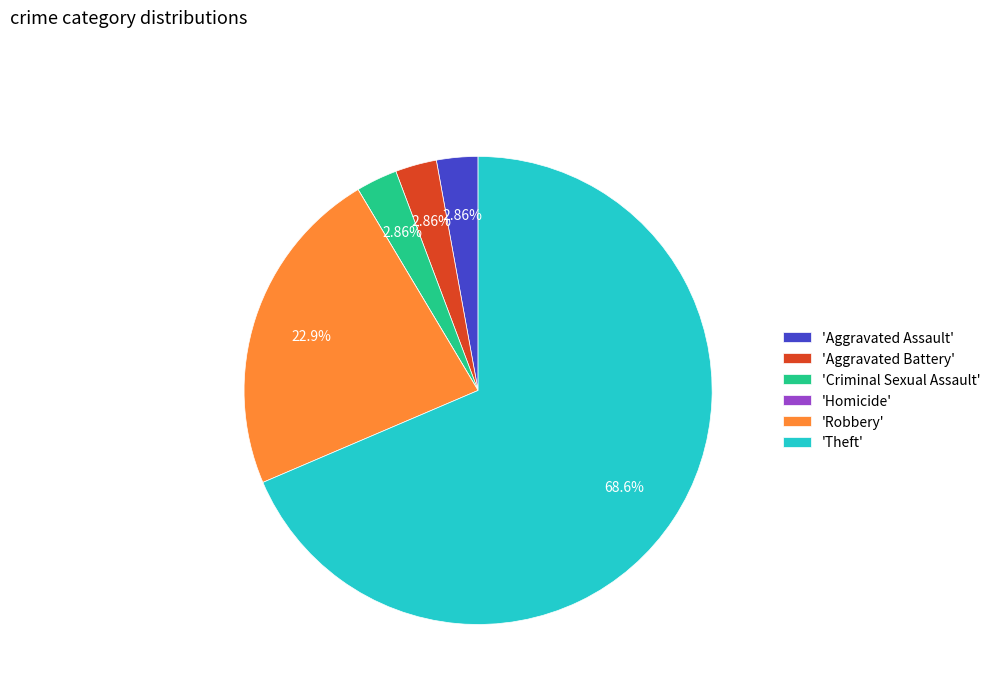

Do 'Theft' and 'Criminal Sexual Assault' together represent more than half of the pie?

Yes